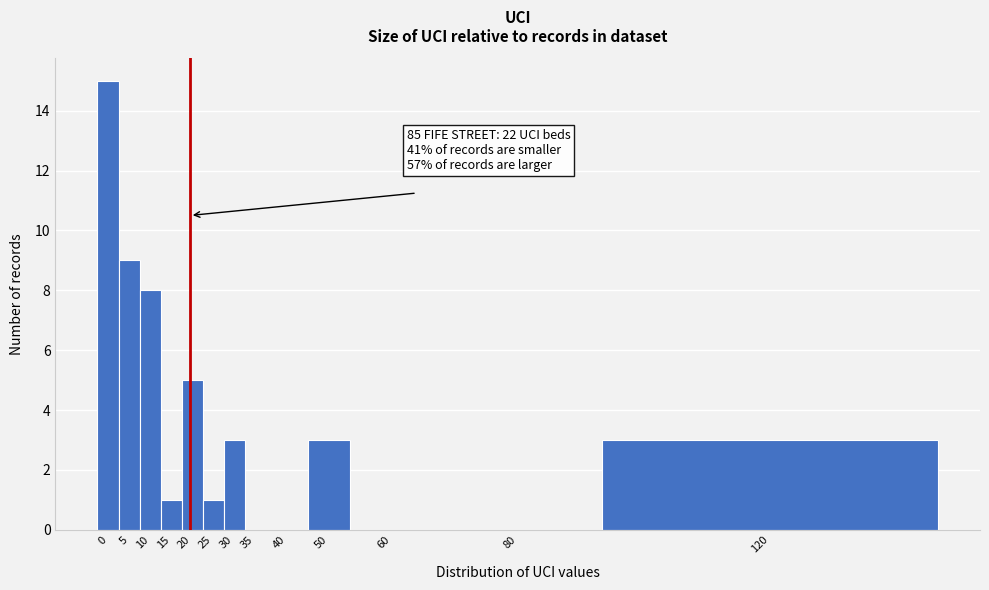

Reading left to right, extract all data points from this chart.

0=15	5=9	10=8	15=1	20=5	25=1	30=3	35=0	40=0	50=3	60=0	80=0	120=3